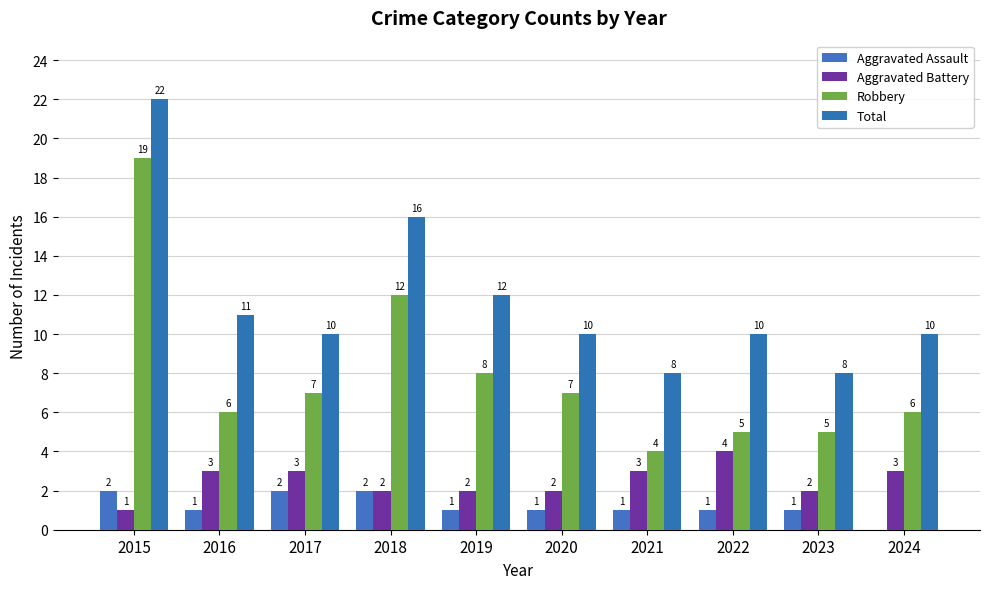

What value does the Aggravated Assault series have at 2015?

2